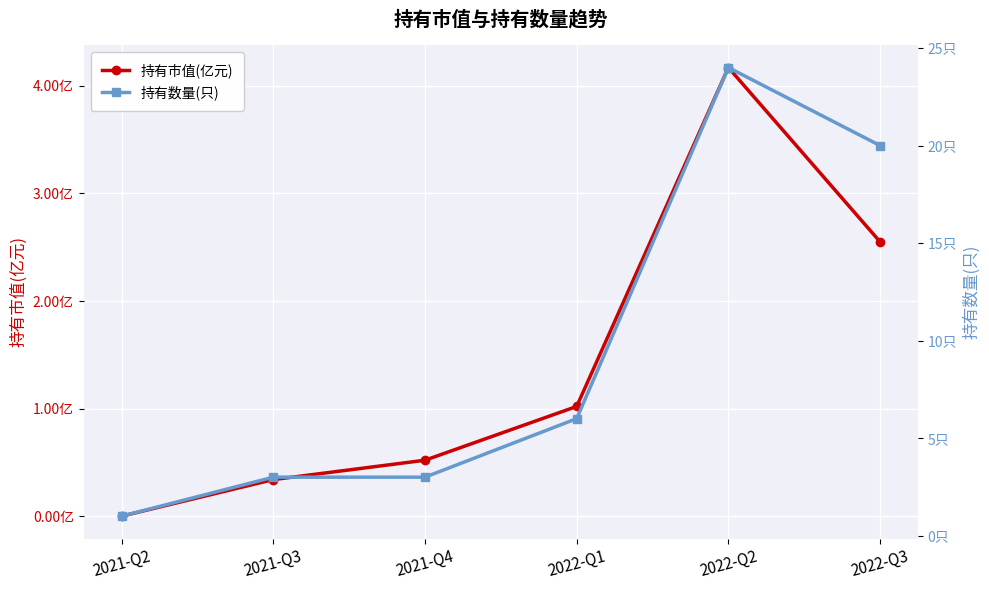

What is the value of the 持有数量(只) point at the 4th from the left?

6.0